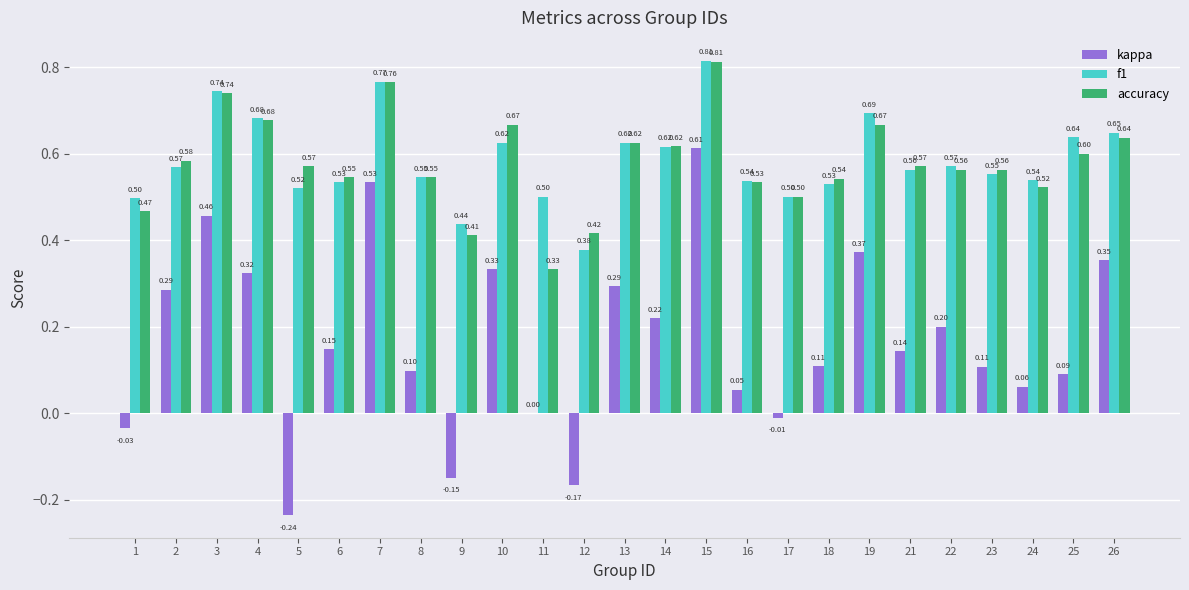

What is the sum of the f1 values at 16 and 14?

1.2